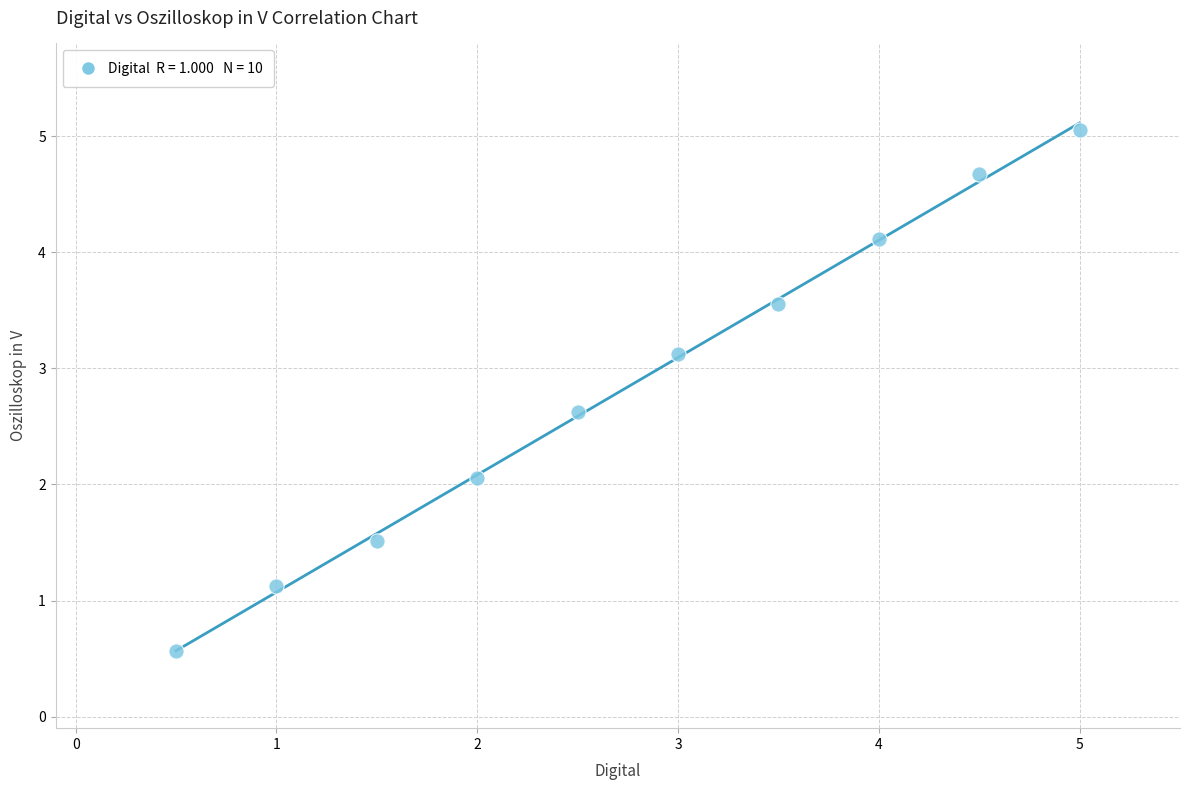

What is the average Y value?

2.8